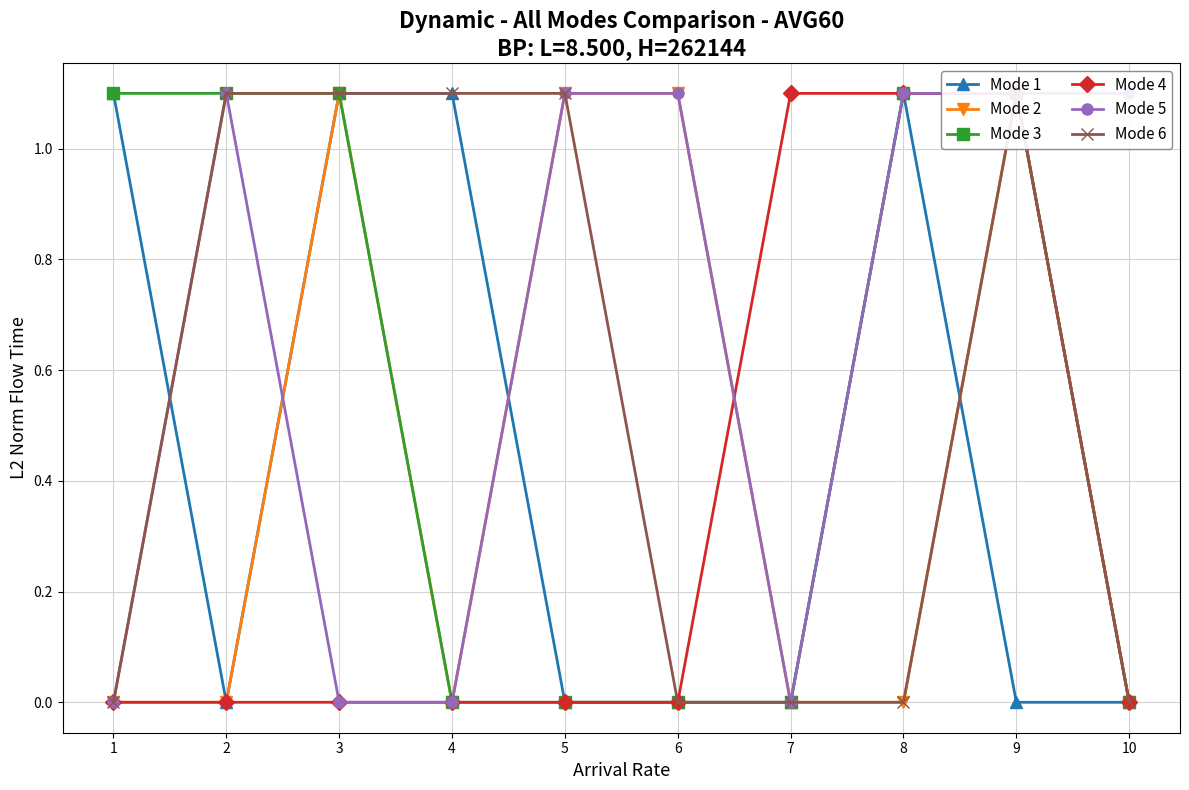

At which category does the chart reach its peak across all series?

1